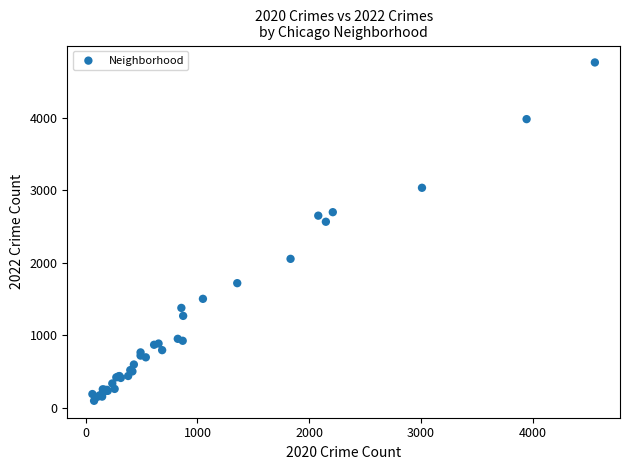

What Y value in the scatter plot is closest to 2430?

2566